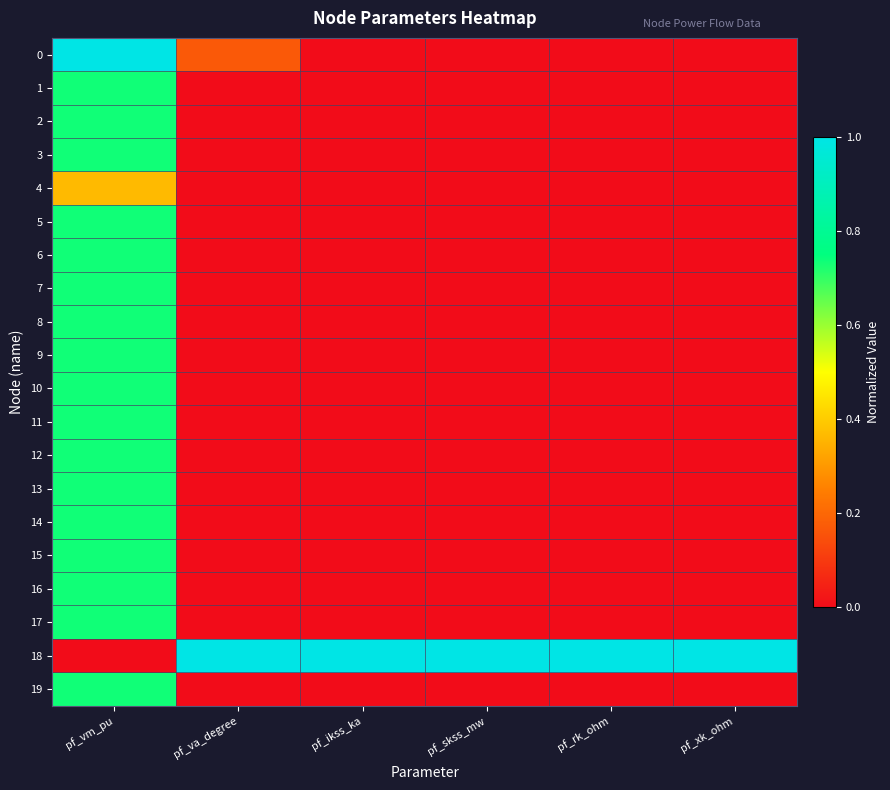

Count the number of categories in the chart.

6